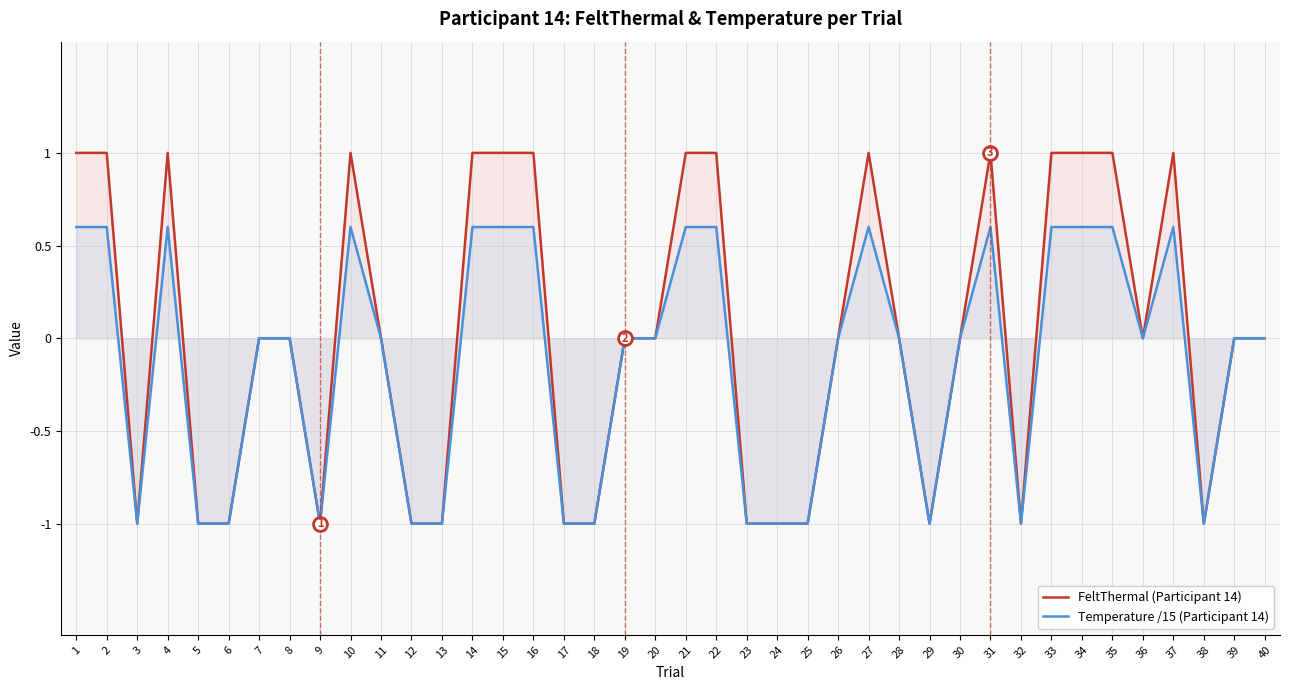

Rank the series by their maximum value, from highest to lowest.

FeltThermal (Participant 14), Temperature /15 (Participant 14)